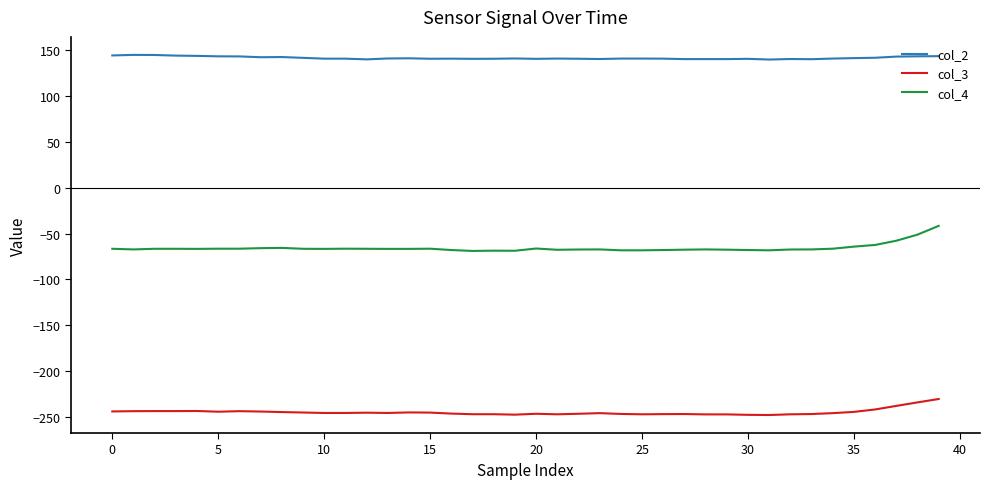

Which series has the largest total across all categories?

col_2